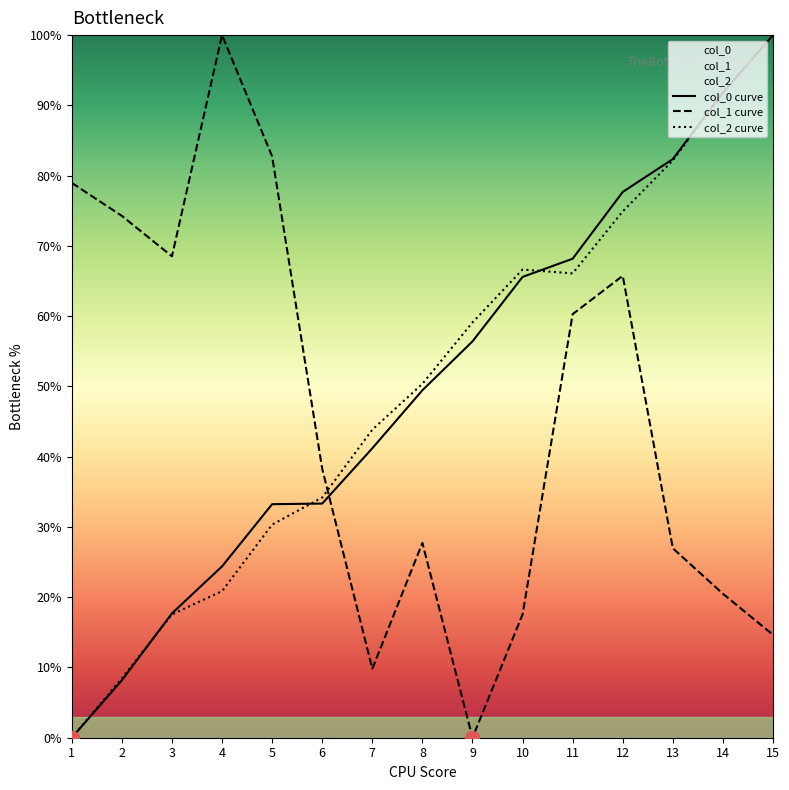

Reading left to right, transcribe all the data shown in this chart.

col_0: 0.0	8.2	17.7	24.4	33.2	33.3	41.2	49.5	56.4	65.6	68.2	77.7	82.4	91.9	100.0
col_1: 79.0	74.3	68.5	100.0	82.7	38.3	9.8	27.7	0.0	17.5	60.3	65.7	27.0	20.5	14.6
col_2: 0.0	8.5	17.6	20.9	30.3	34.2	43.8	50.4	59.1	66.6	66.1	74.9	82.2	91.7	100.0